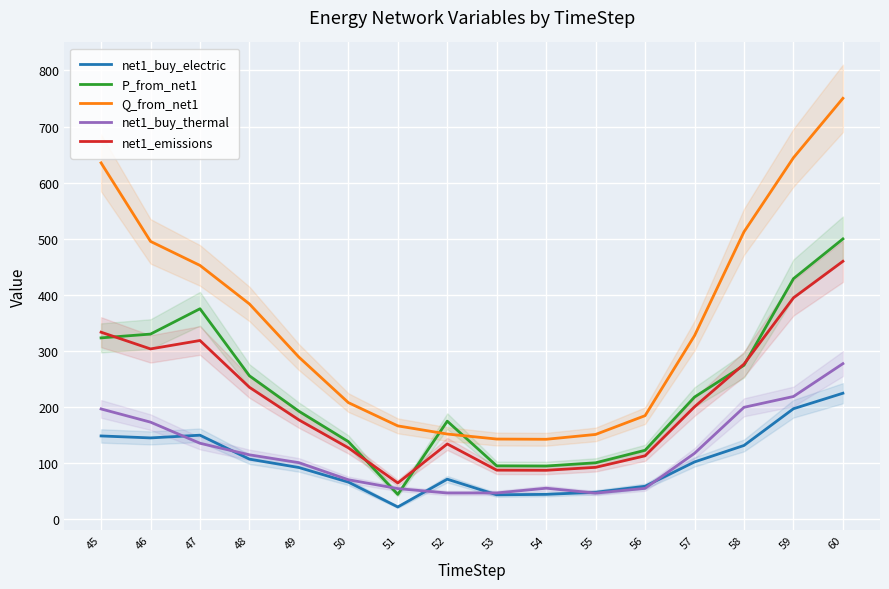

What is the lowest value of the P_from_net1 series?

44.7